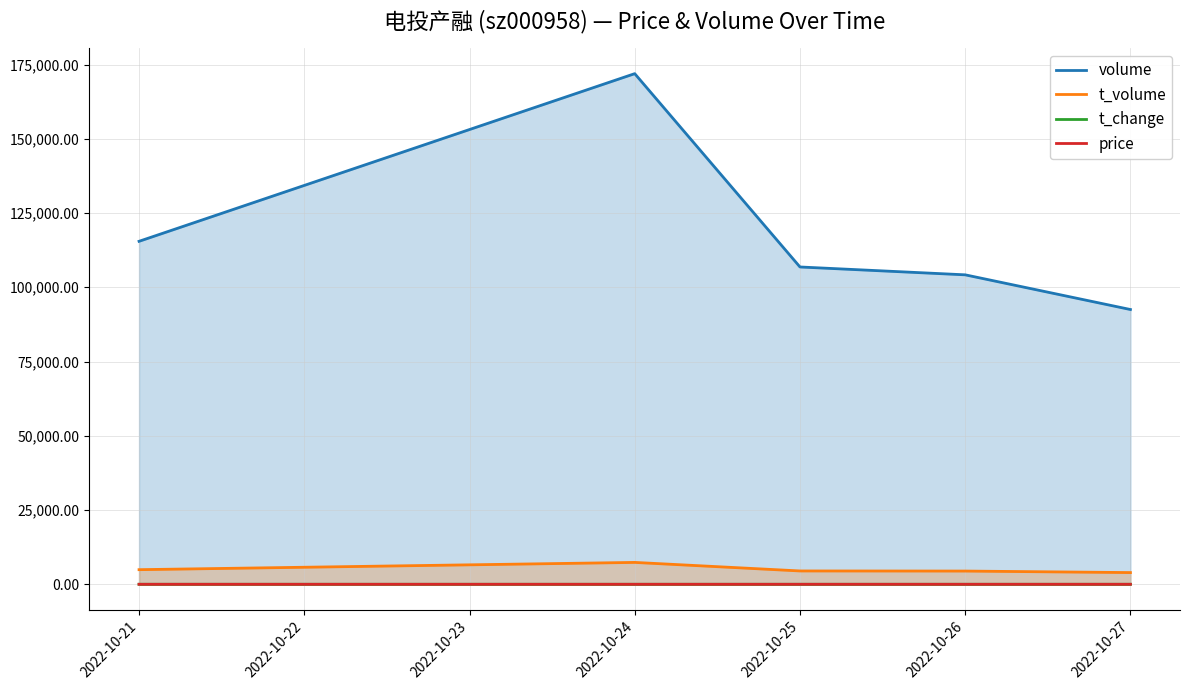

Which series has the widest spread of values?

volume